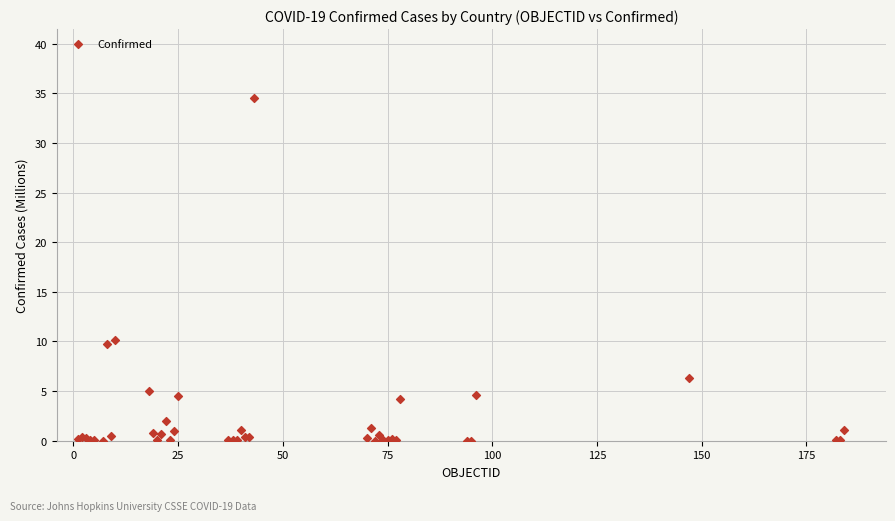

What Y value in the scatter plot is closest to 17?

10.1